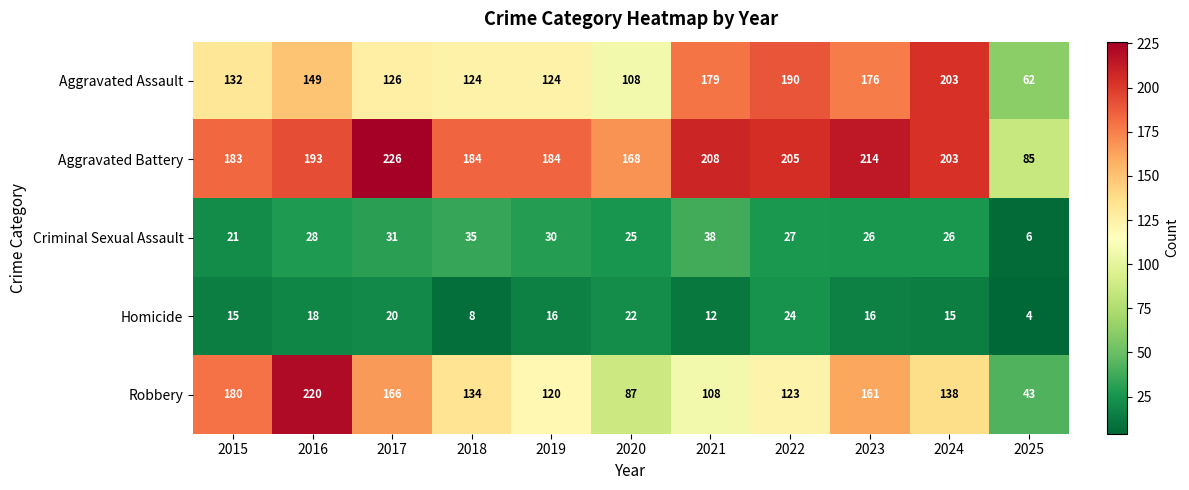

How many Homicide values are between 12 and 20?

7